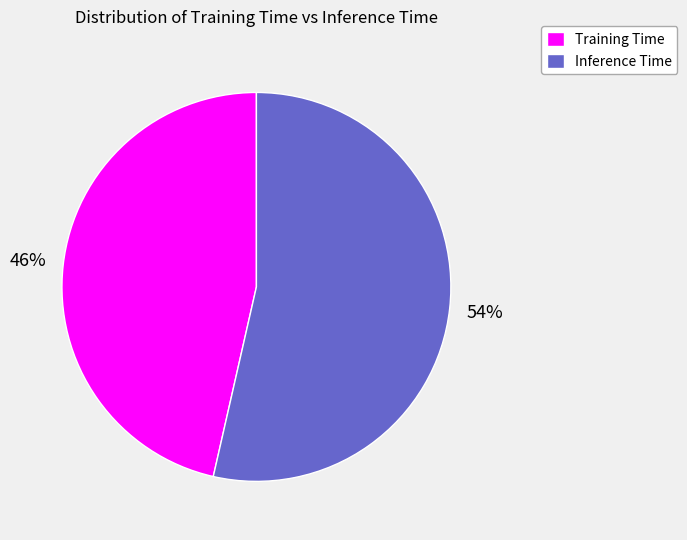

Is there any slice that represents more than half of the pie?

Yes